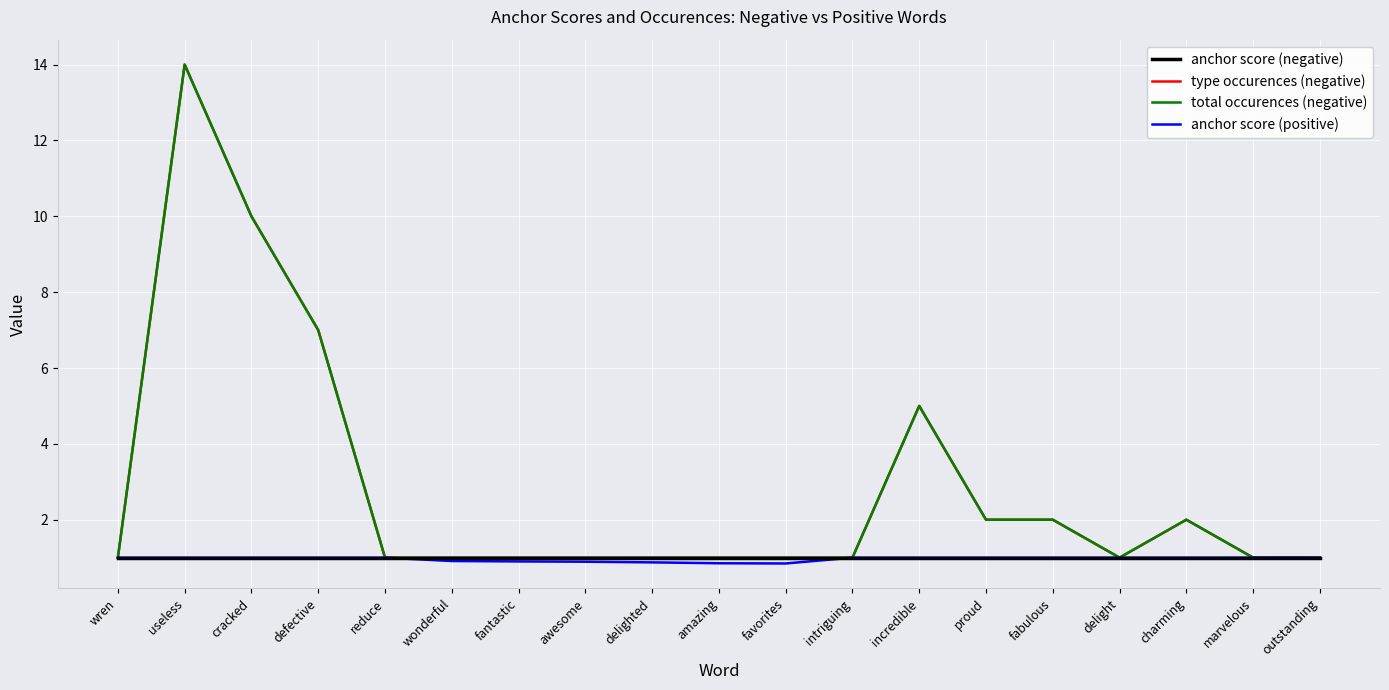

Does the chart have visible grid lines?

Yes